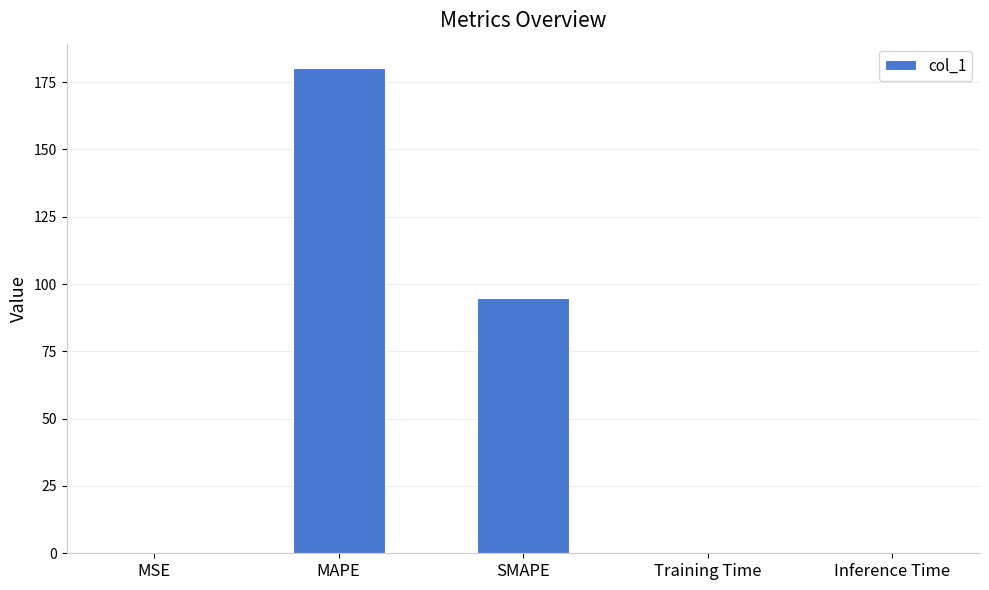

The chart shows a value of 0.0 at MSE. True or false?

True